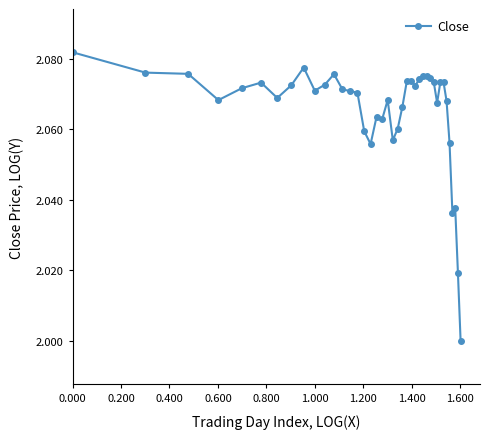

True or false: the data has more than 2 interior local peaks.

True